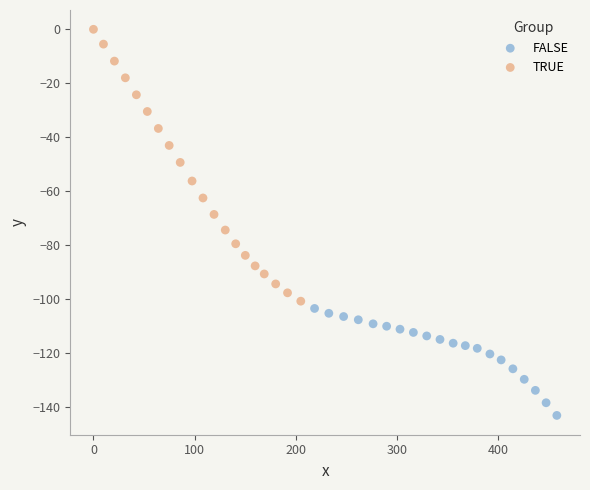

Which series has the widest spread of Y values?

TRUE